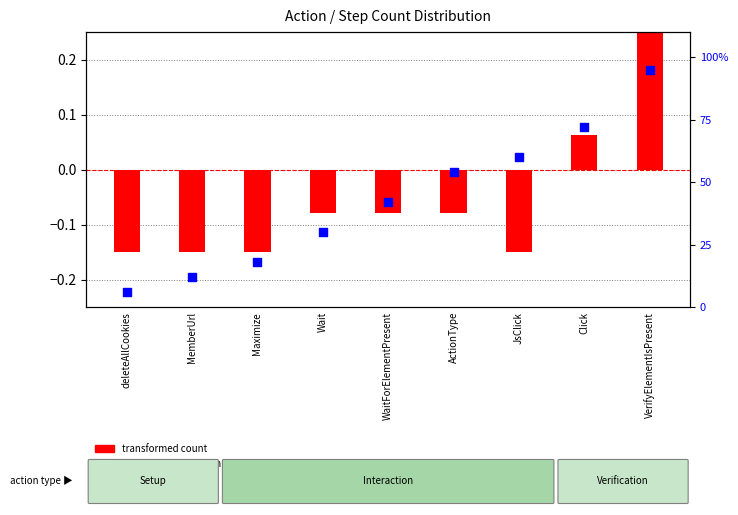

What is the change in value from deleteAllCookies to Click?

+66